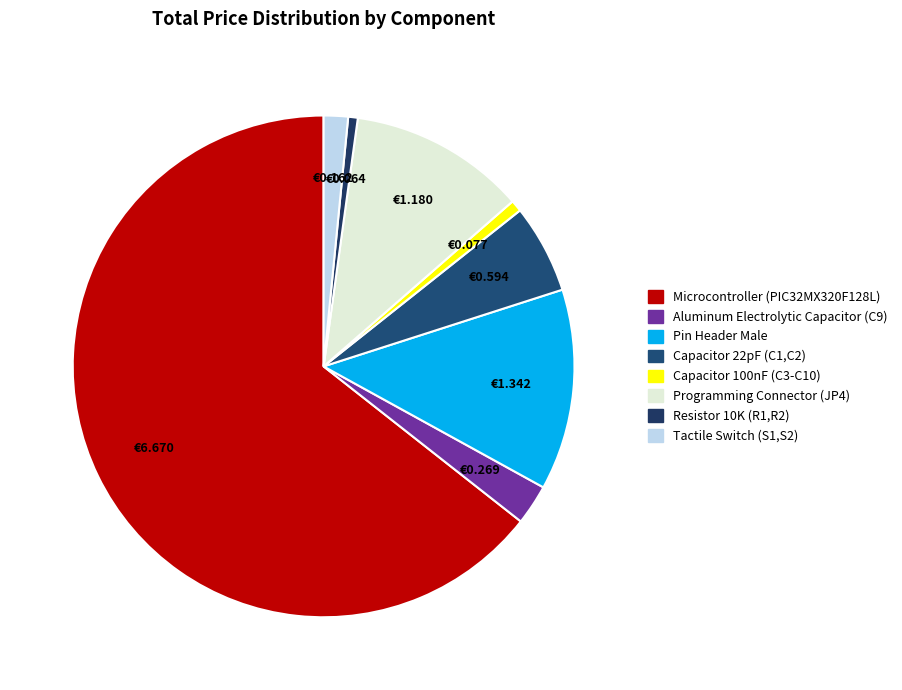

To the nearest percent, what portion does Aluminum Electrolytic Capacitor (C9) represent?

3%